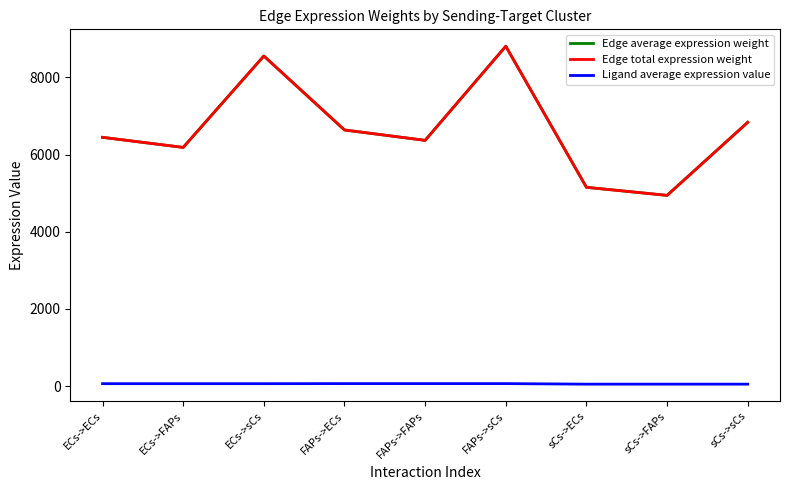

Does the chart display data point markers on the line(s)?

No